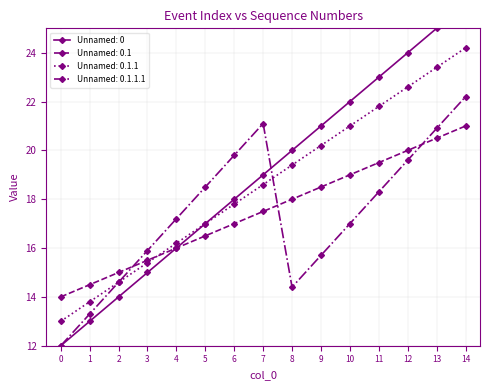

The value of Unnamed: 0.1.1.1 at 2 is 14.6. True or false?

True